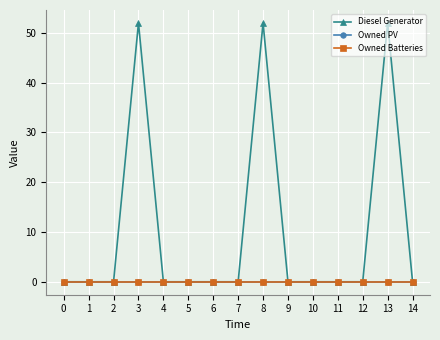

Is this an area chart (filled region under the line)?

No